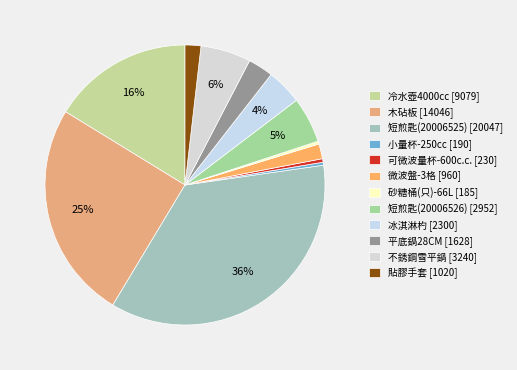

Do 不銹鋼雪平鍋 and 木砧板 together represent more than half of the pie?

No